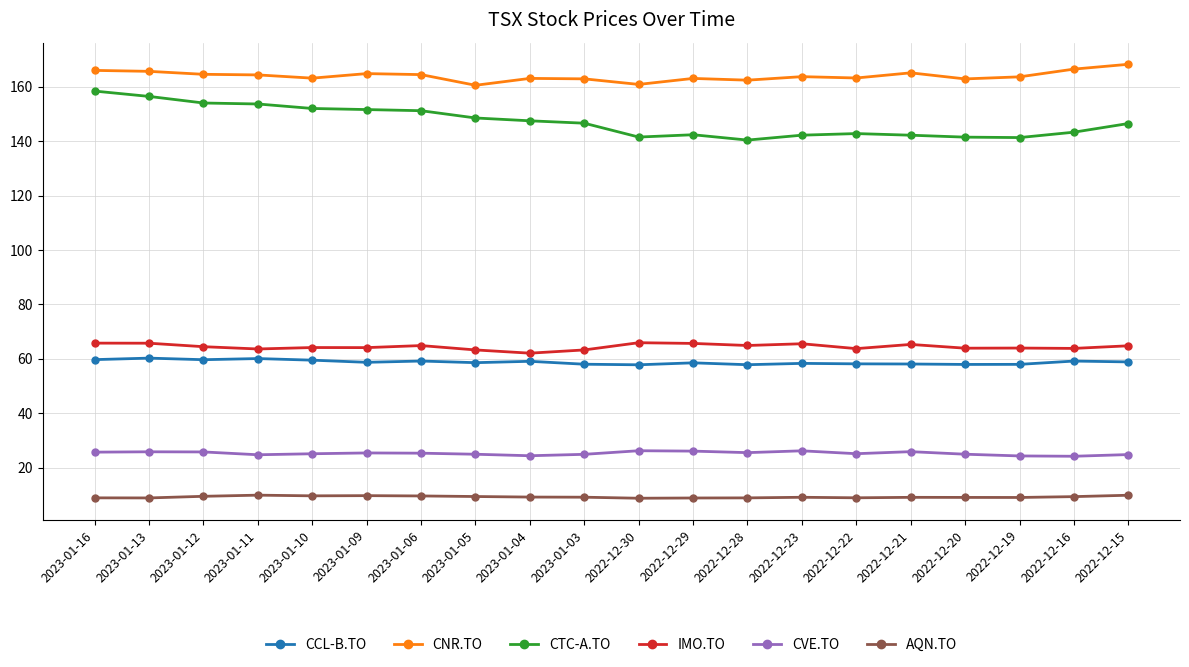

True or false: CCL-B.TO and CTC-A.TO cross at least once.

False